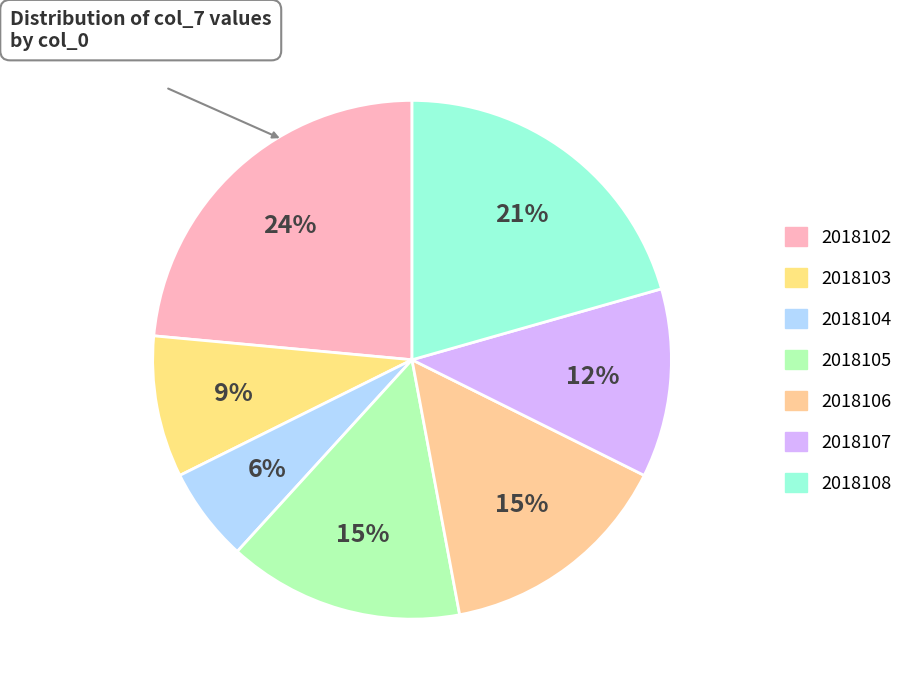

Count the number of slices in the pie.

7